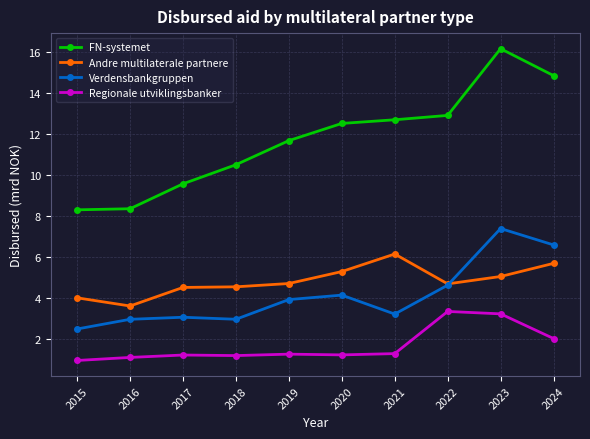

At how many categories does at least one series exceed 12?

5